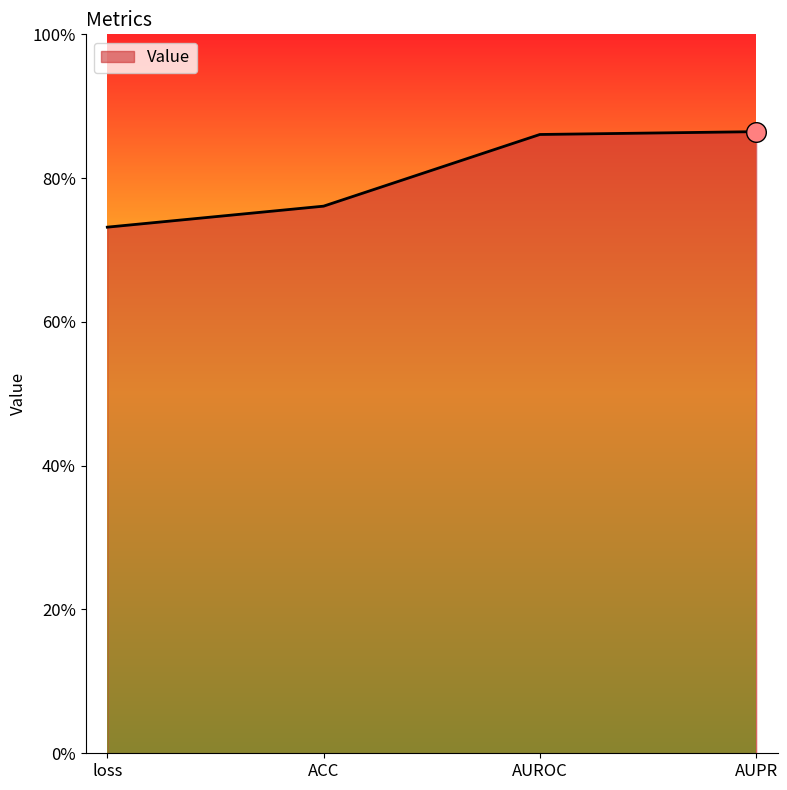

Is this an area chart (filled region under the line)?

Yes